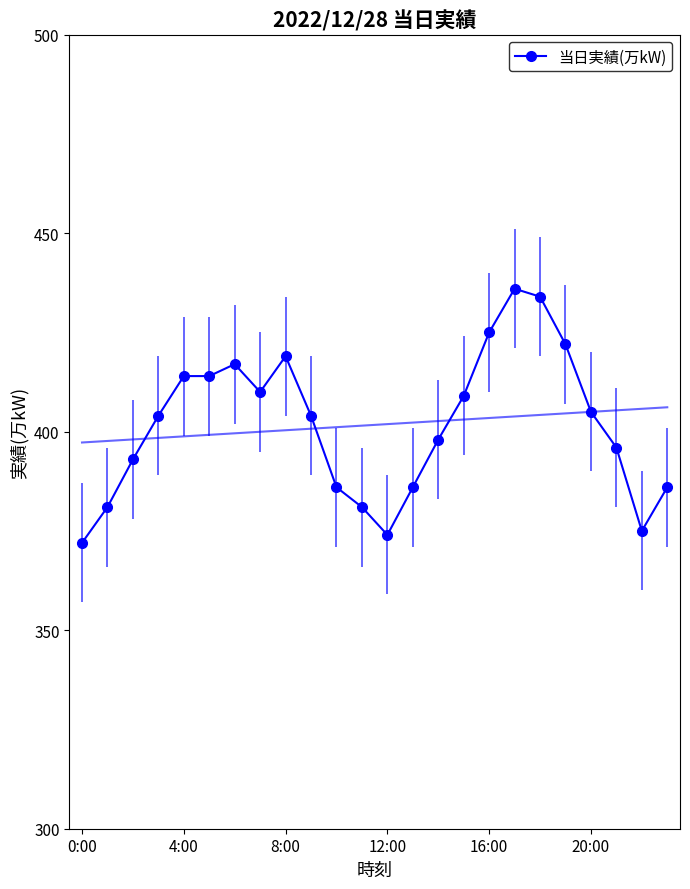

The value of 当日実績(万kW) at 12:00 is 374. True or false?

True